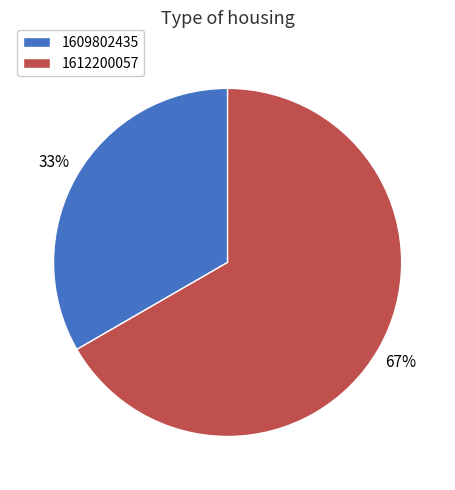

Which slice is the largest?

1612200057